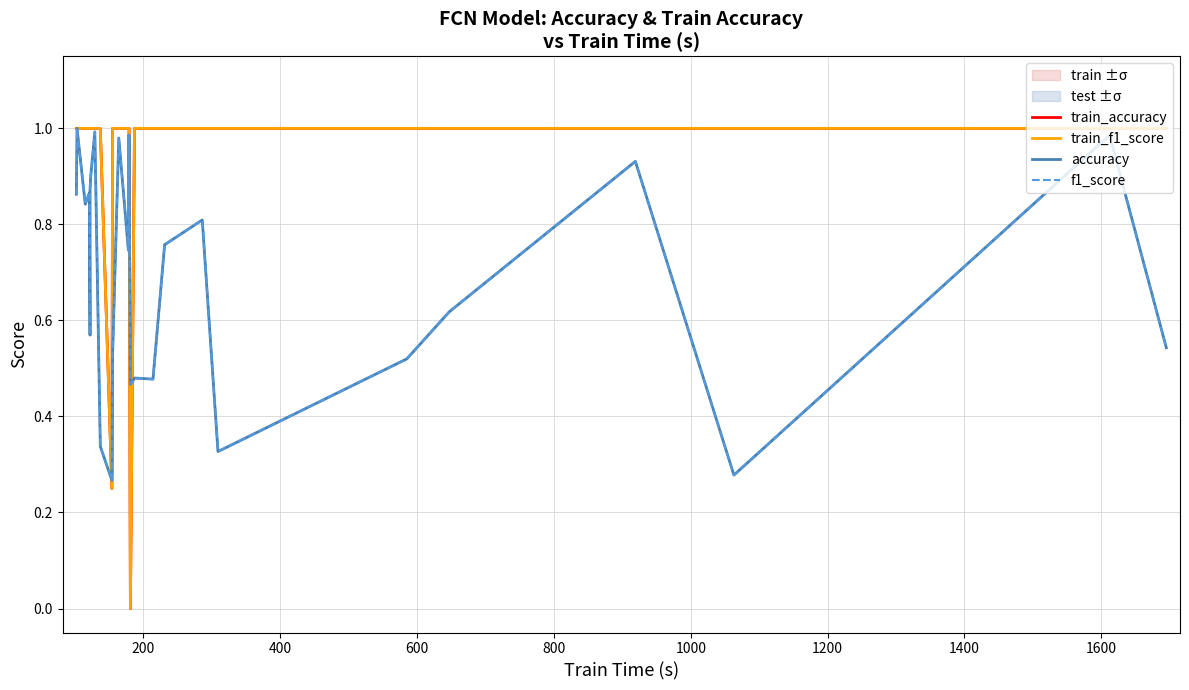

Which series has the largest total across all categories?

train_accuracy